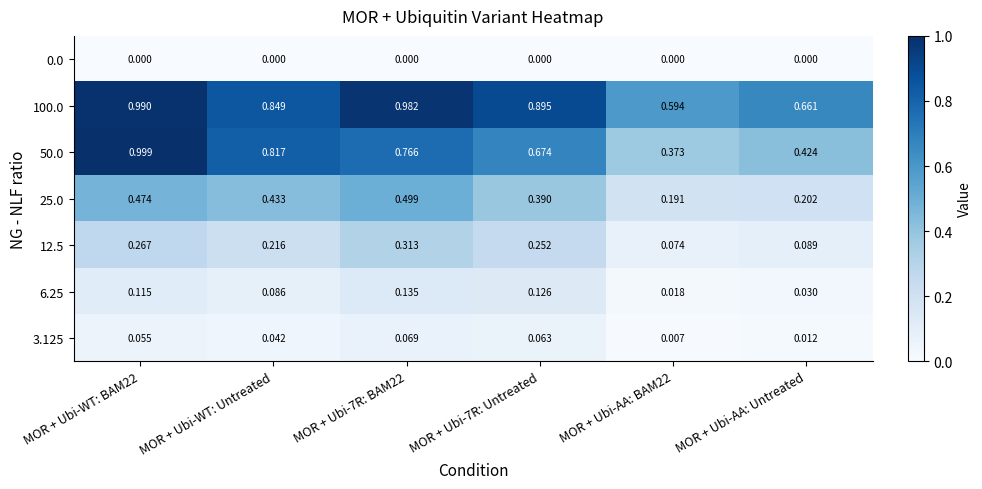

Is the value of 100.0 at MOR + Ubi-7R: BAM22 greater than the value of 0.0 at MOR + Ubi-WT: Untreated?

Yes